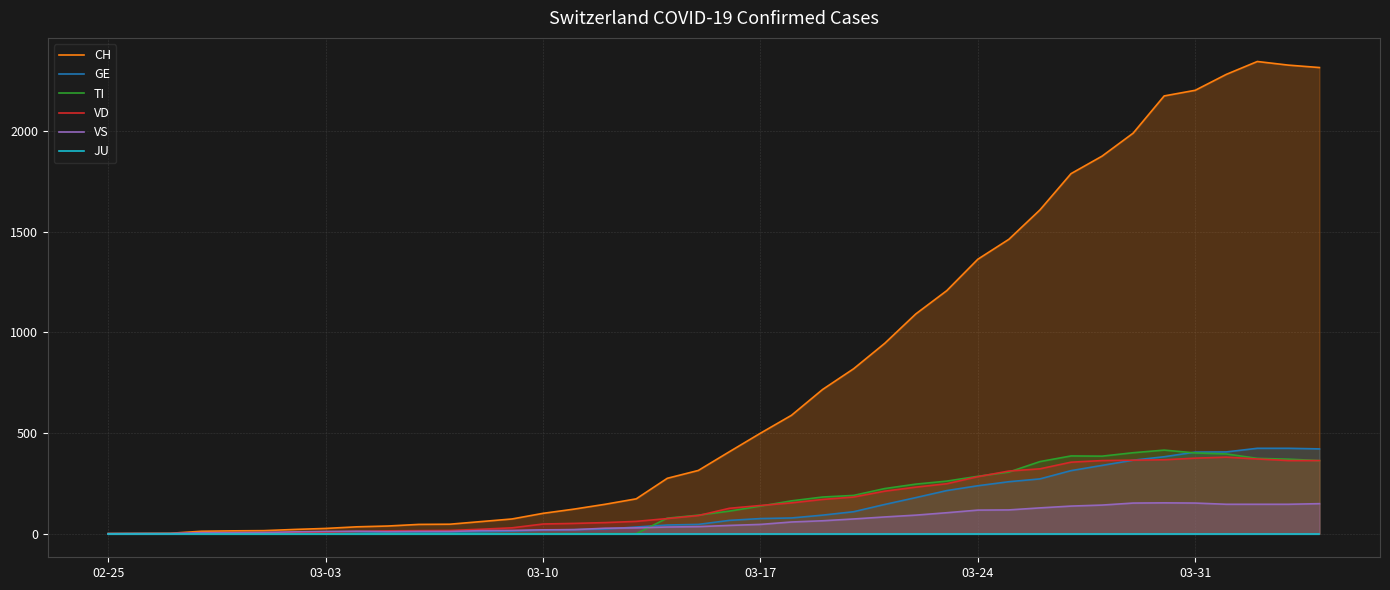

The value of GE at 03-31 is 405. True or false?

True